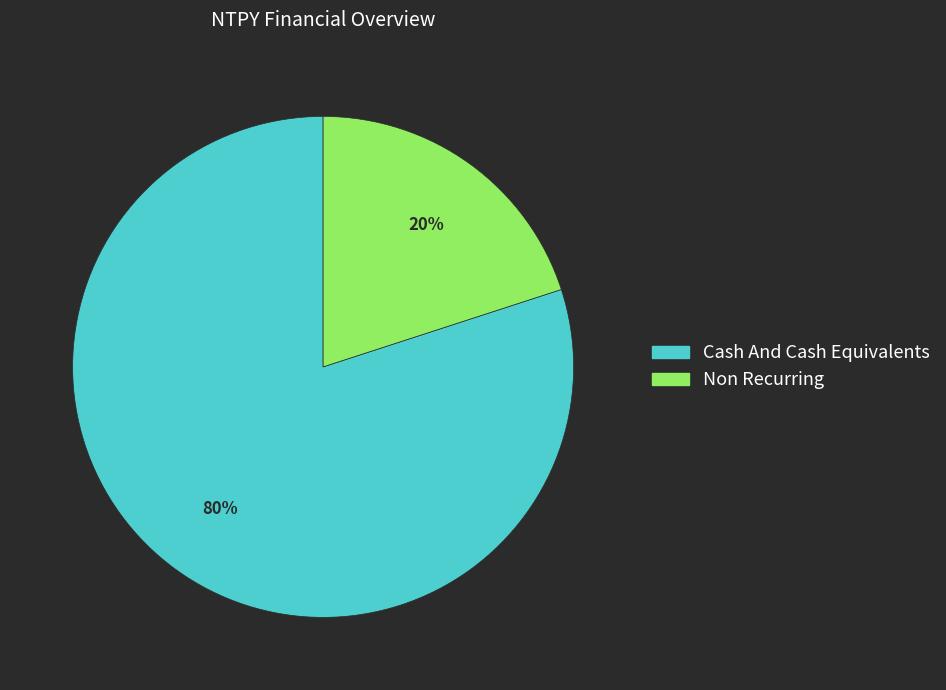

How many slices are in this pie chart?

2